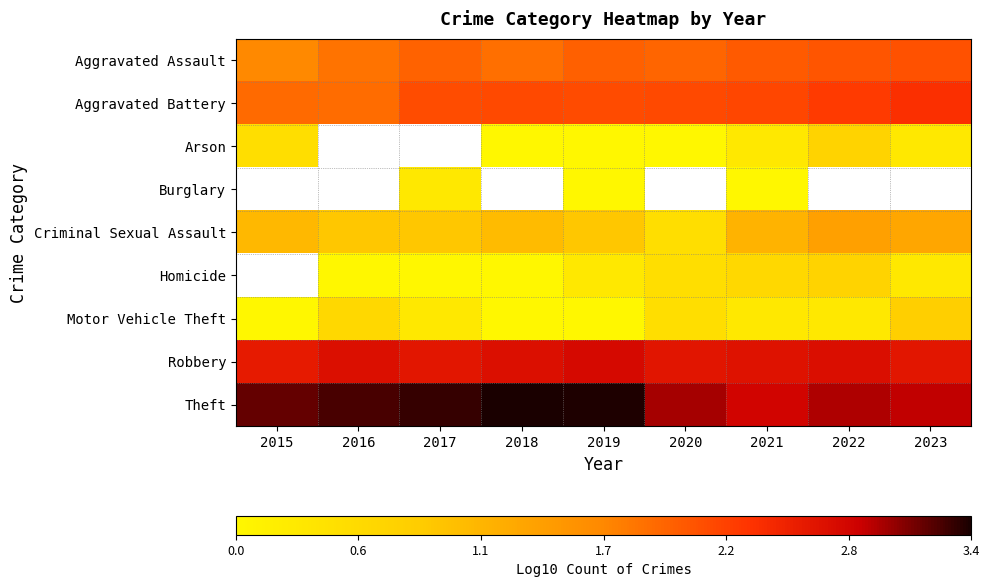

How many data points in Criminal Sexual Assault are above 1?

5